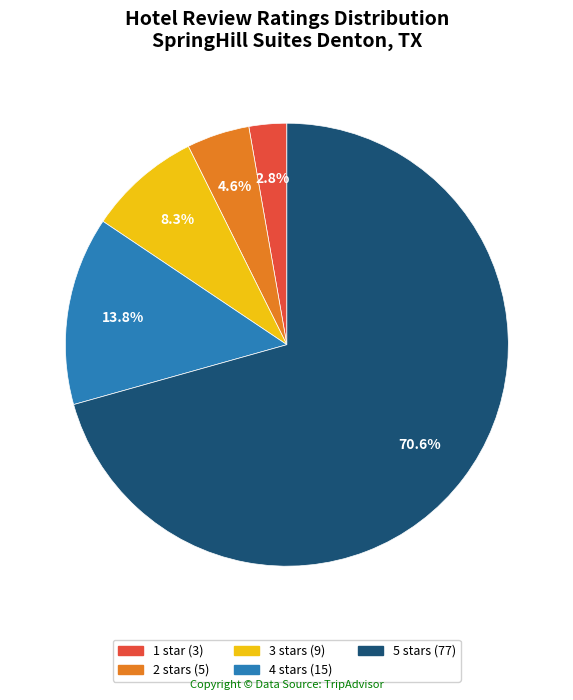

Between 3 stars and 1 star, which is larger?

3 stars